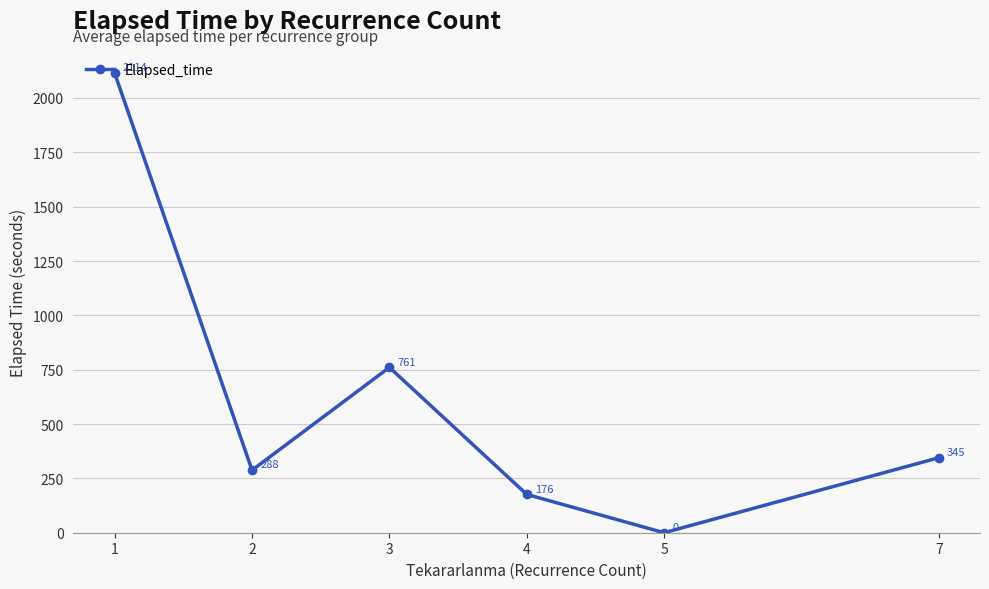

Where is the data nearest to the value 1057?

3